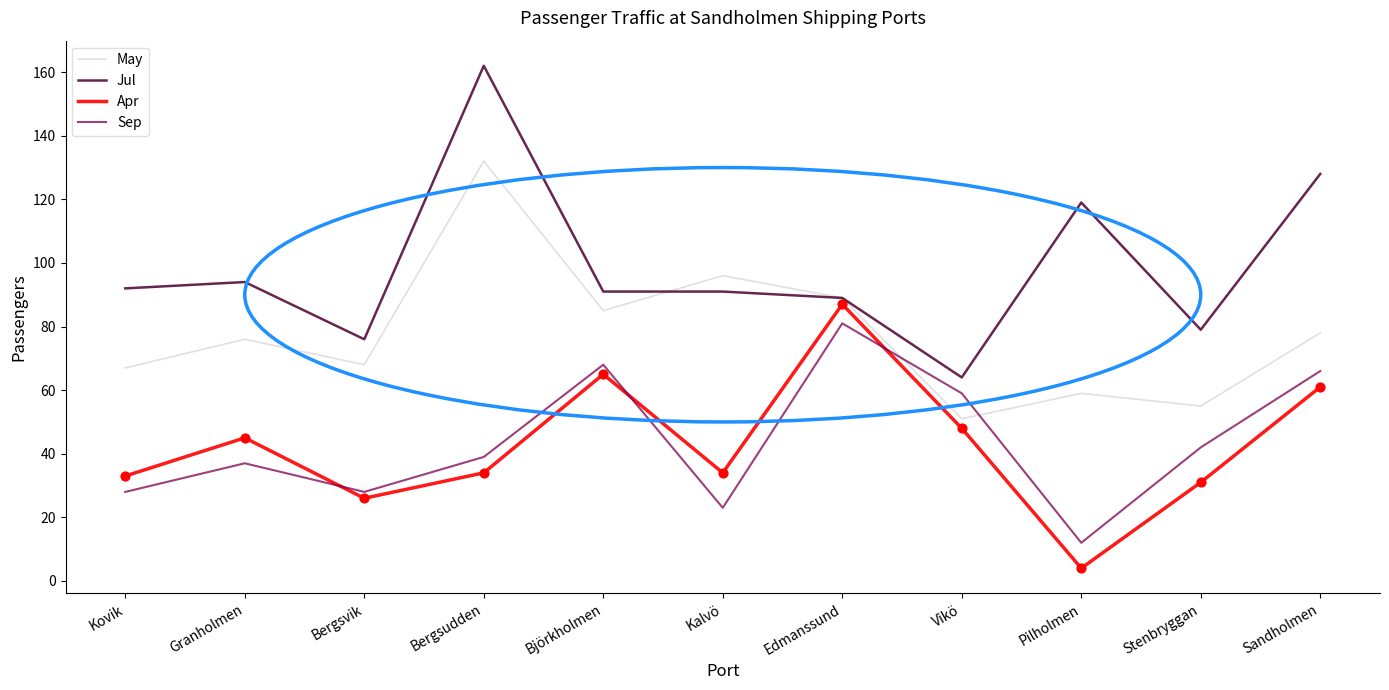

At how many categories does at least one series exceed 159?

1